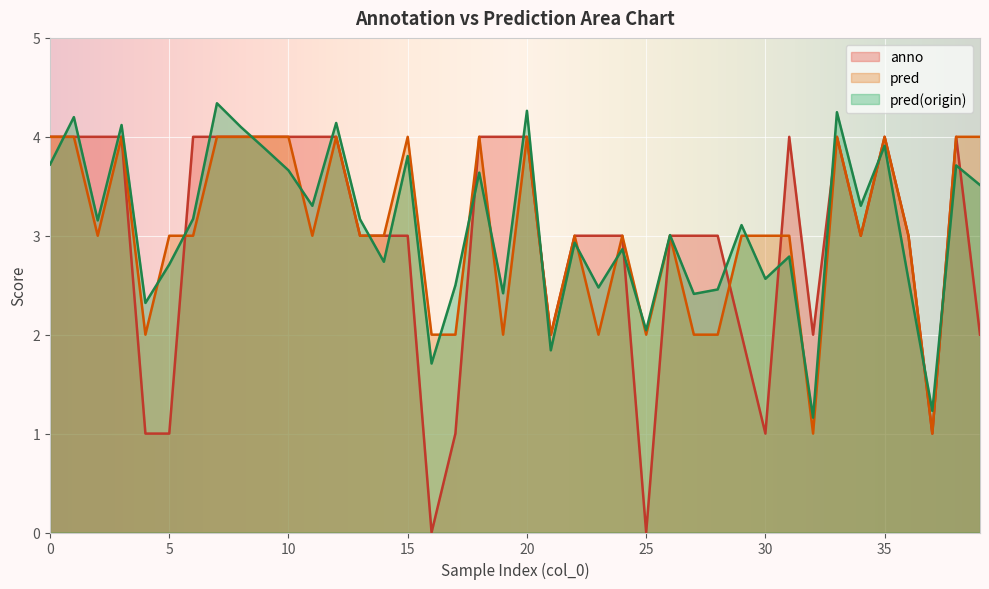

True or false: pred and anno cross at least once.

True